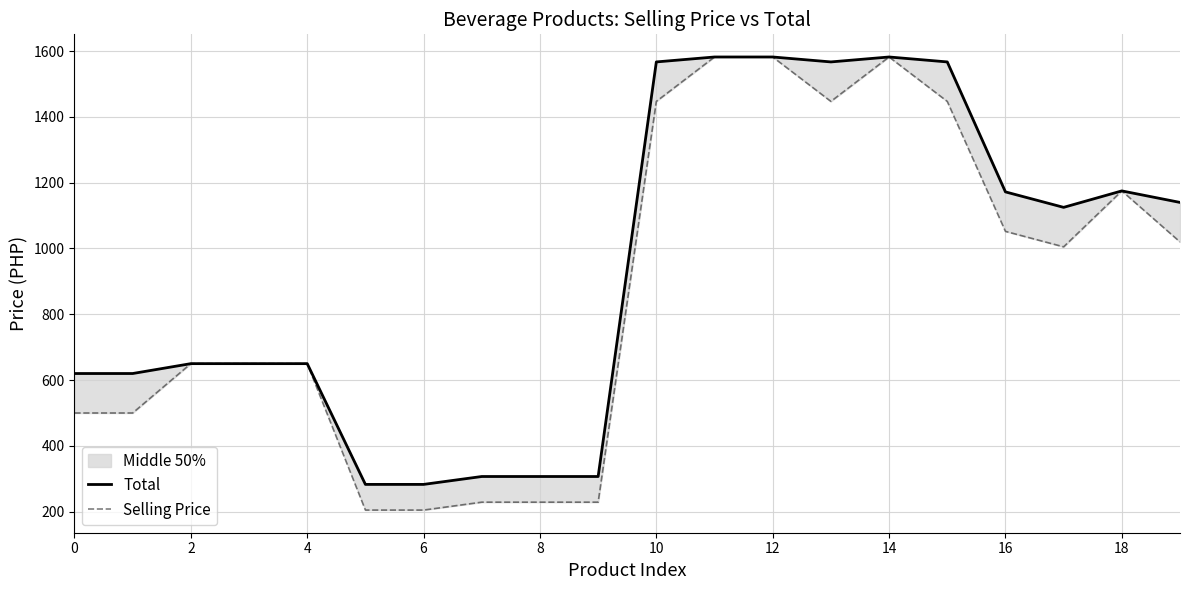

True or false: Total has a value of 1567 at 10.

True